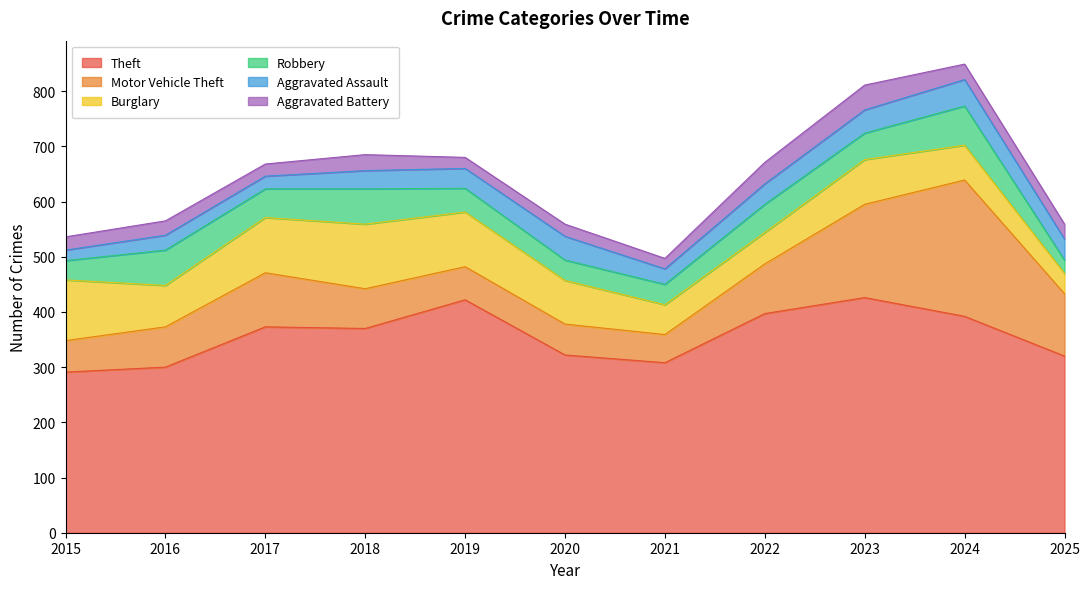

Which has a higher value, 2020 or 2021?

2020